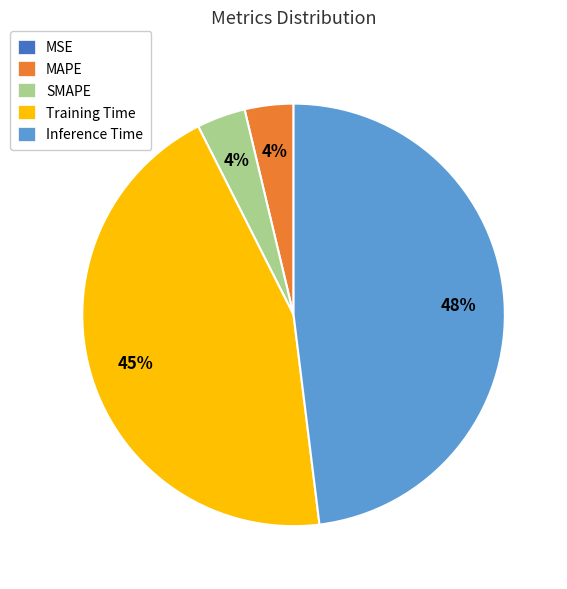

To the nearest percent, what portion does Training Time represent?

45%